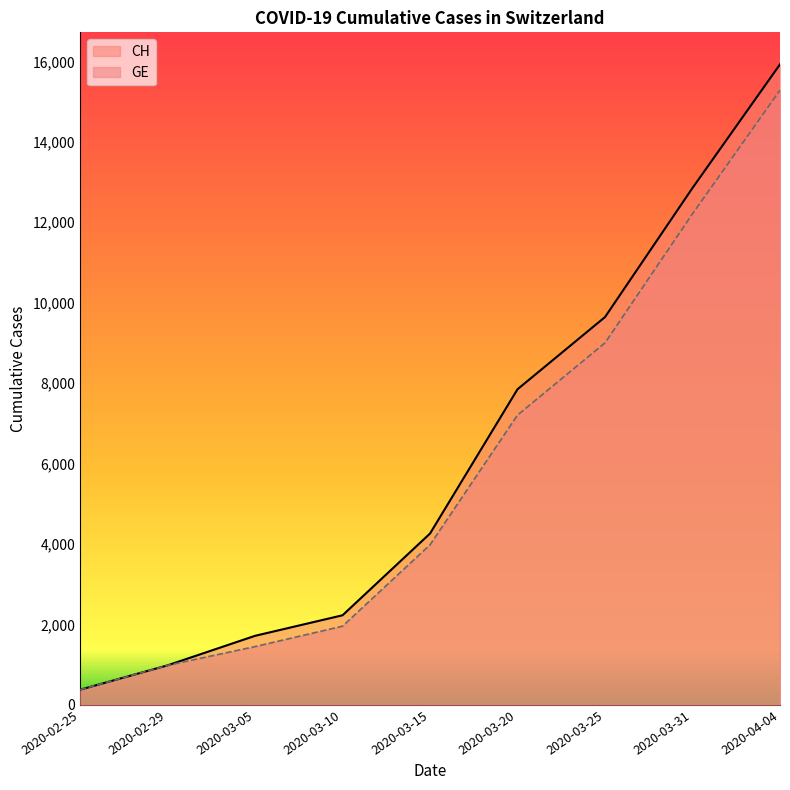

Between 2020-03-10 and 2020-03-31, which series saw the biggest shift?

CH